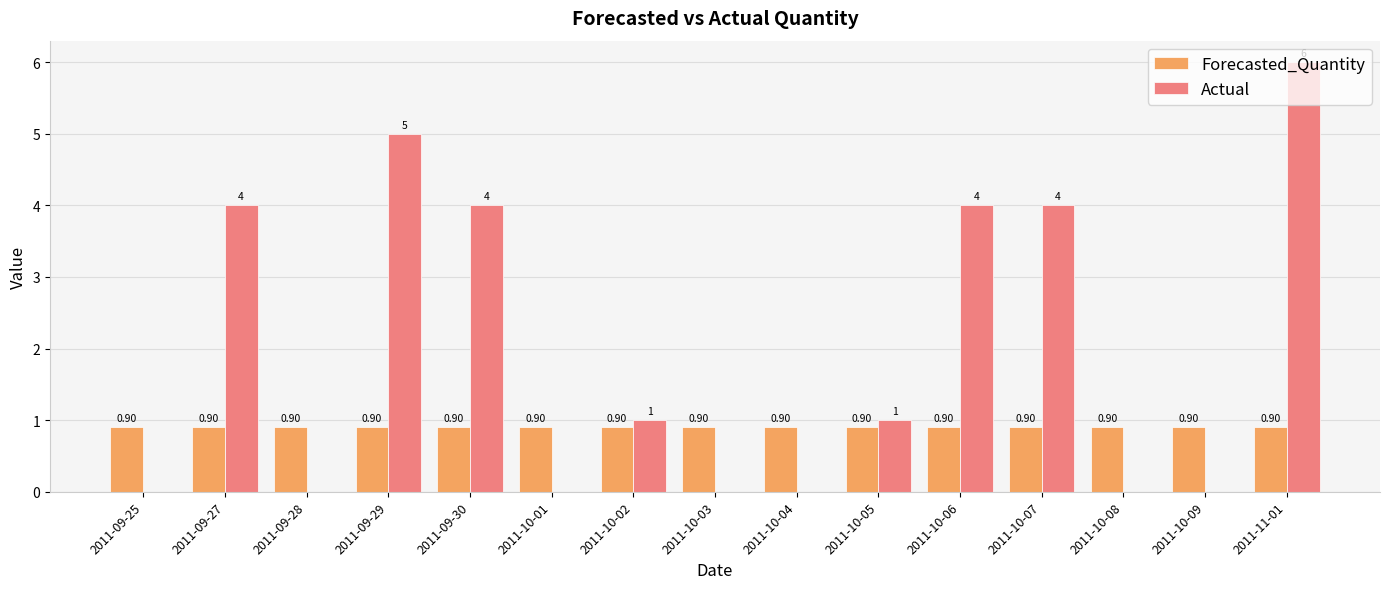

Reading left to right, extract all data points from this chart.

Forecasted_Quantity: 2011-09-25=0.9	2011-09-27=0.9	2011-09-28=0.9	2011-09-29=0.9	2011-09-30=0.9	2011-10-01=0.9	2011-10-02=0.9	2011-10-03=0.9	2011-10-04=0.9	2011-10-05=0.9	2011-10-06=0.9	2011-10-07=0.9	2011-10-08=0.9	2011-10-09=0.9	2011-11-01=0.9
Actual: 2011-09-25=0.0	2011-09-27=4.0	2011-09-28=0.0	2011-09-29=5.0	2011-09-30=4.0	2011-10-01=0.0	2011-10-02=1.0	2011-10-03=0.0	2011-10-04=0.0	2011-10-05=1.0	2011-10-06=4.0	2011-10-07=4.0	2011-10-08=0.0	2011-10-09=0.0	2011-11-01=6.0